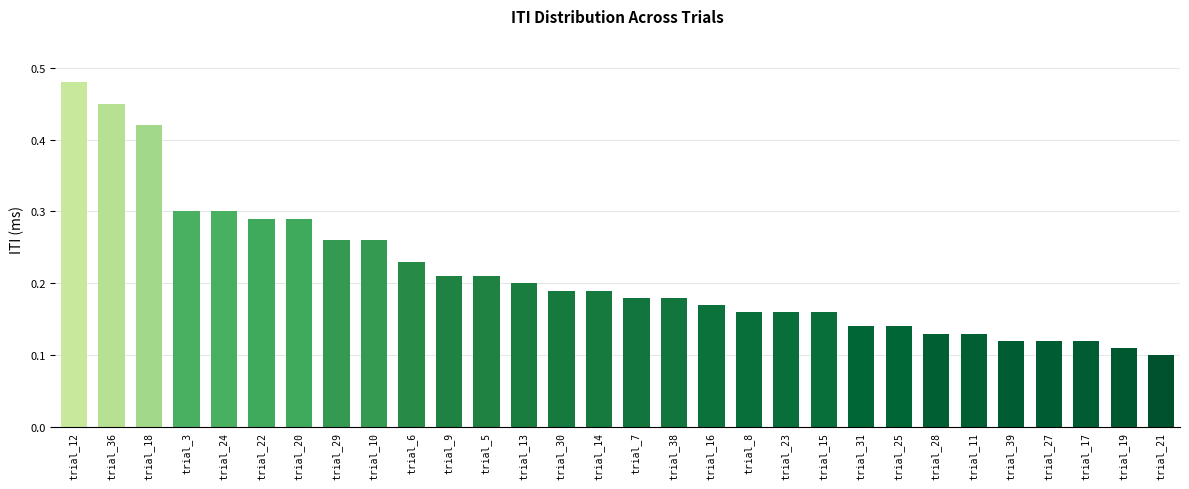

Does the chart contain stacked bars?

No